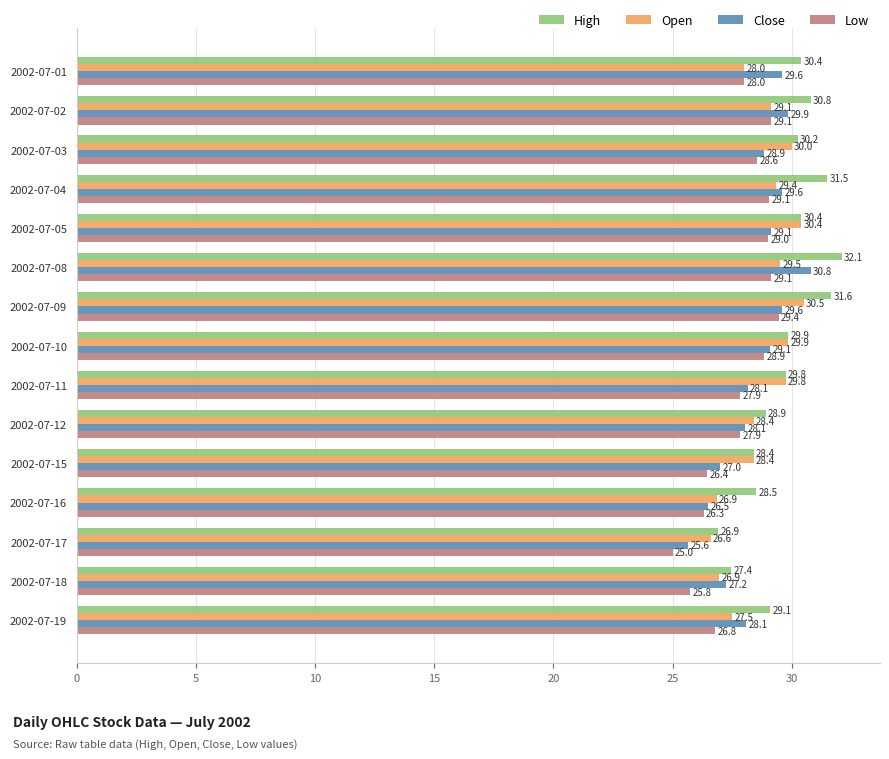

What is the greatest value displayed?

32.1